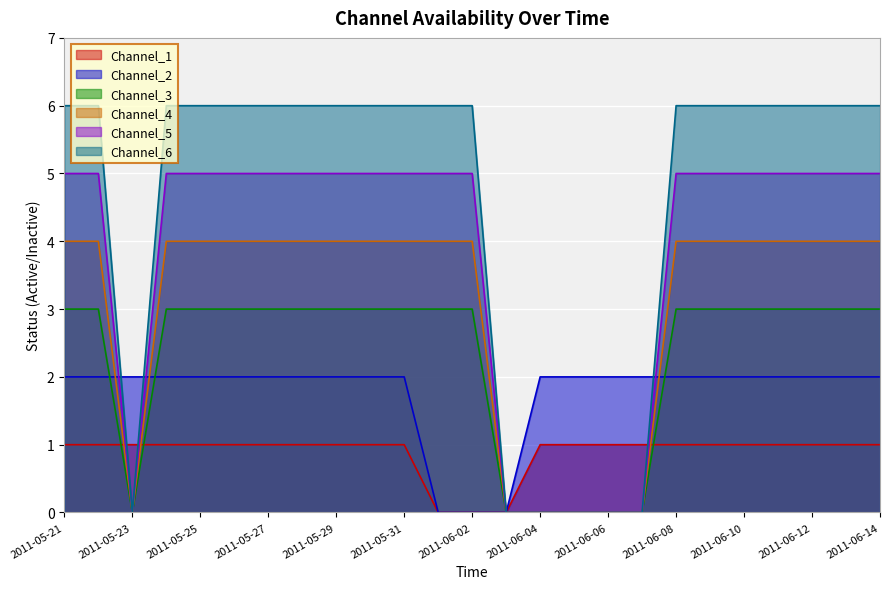

What is the sum of the Channel_2 values at 2011-06-05 and 2011-06-06?

4